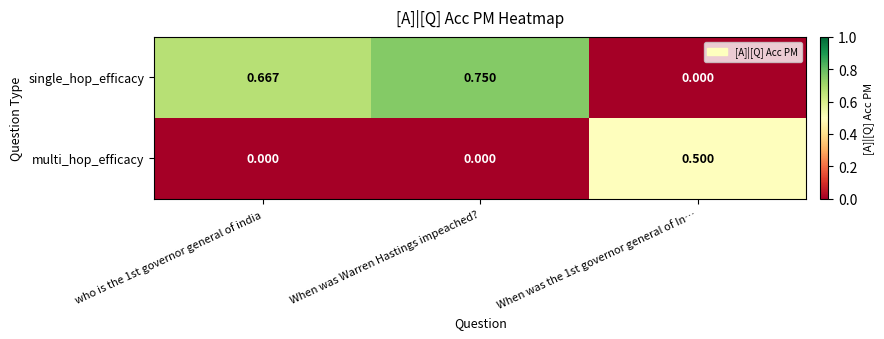

Count the number of categories in the chart.

3